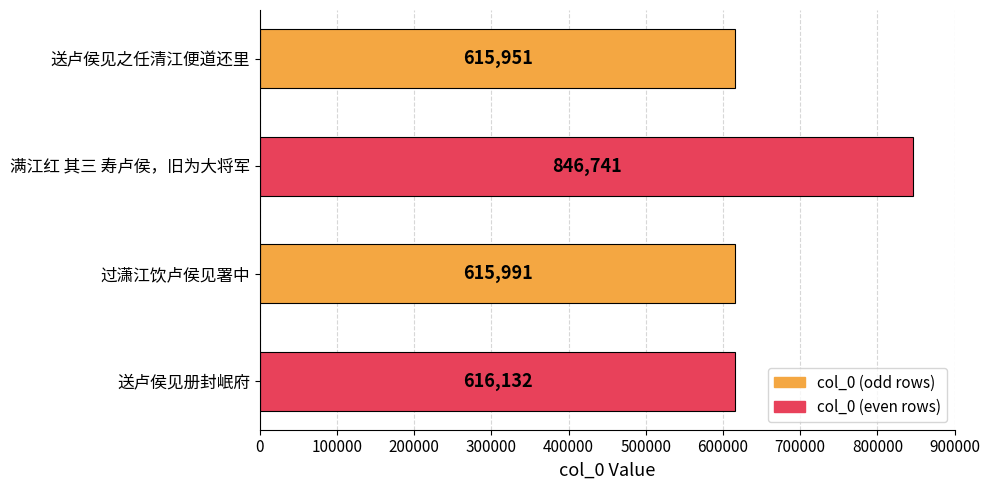

What is the ratio of the value at 过潇江饮卢侯见署中 to the value at 送卢侯见册封岷府?

1.0